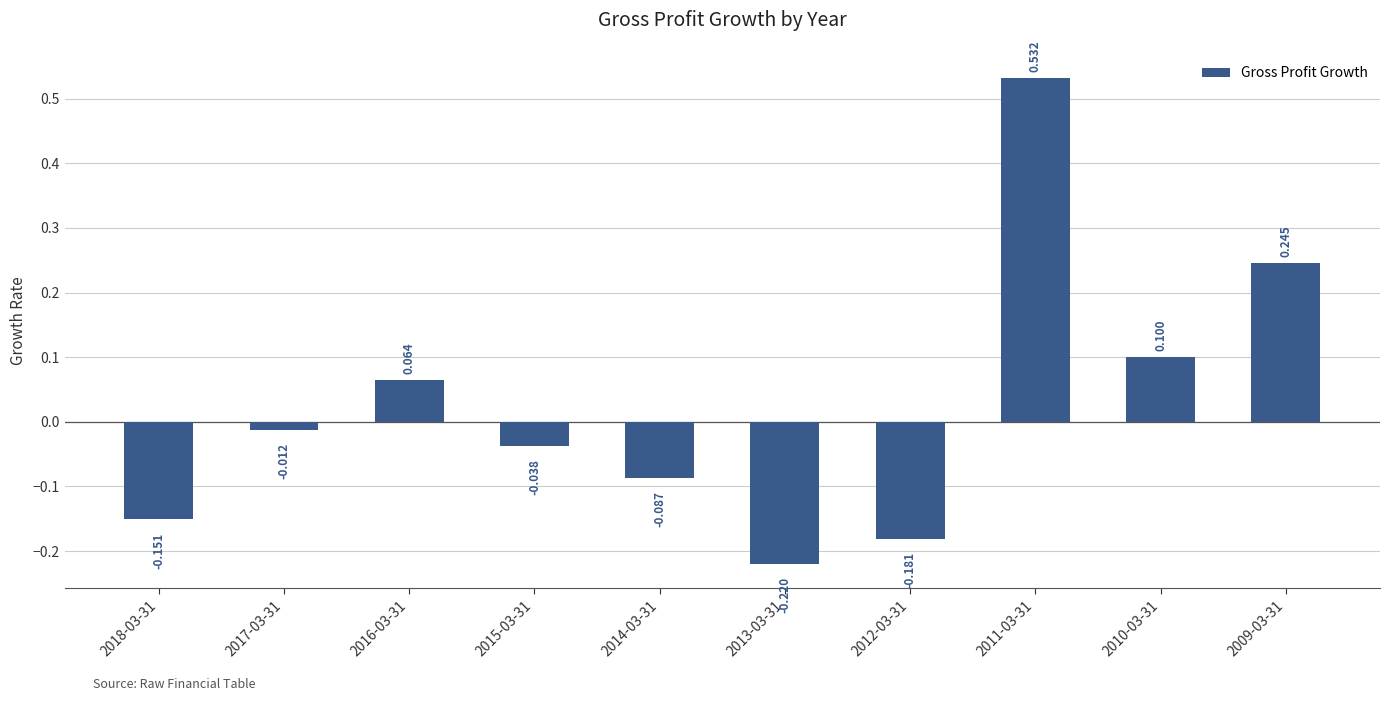

How many data points are less than 0?

6